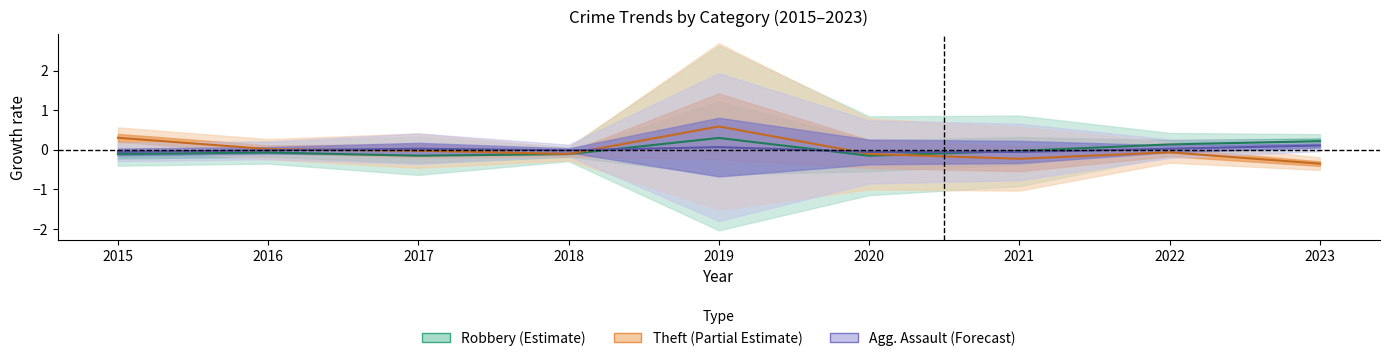

How many negative values does the Robbery series have?

6